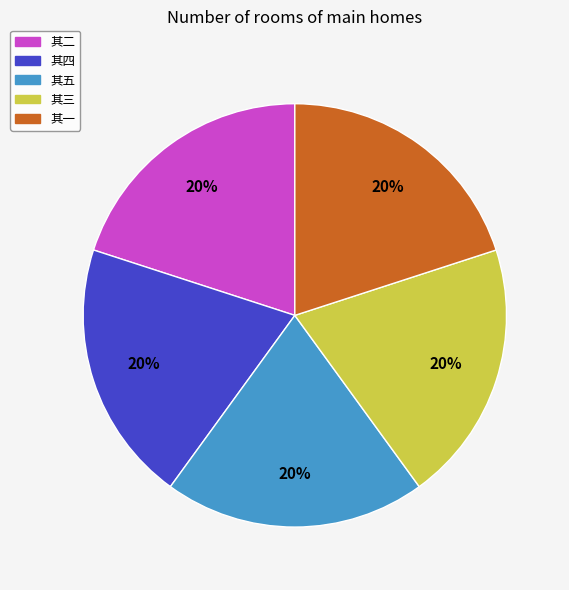

Is it true that 其三 is 12% of the pie?

False